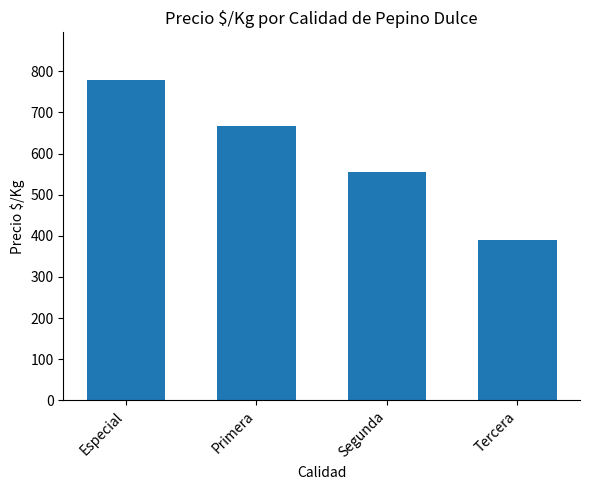

Between Tercera and Especial, which is larger?

Especial